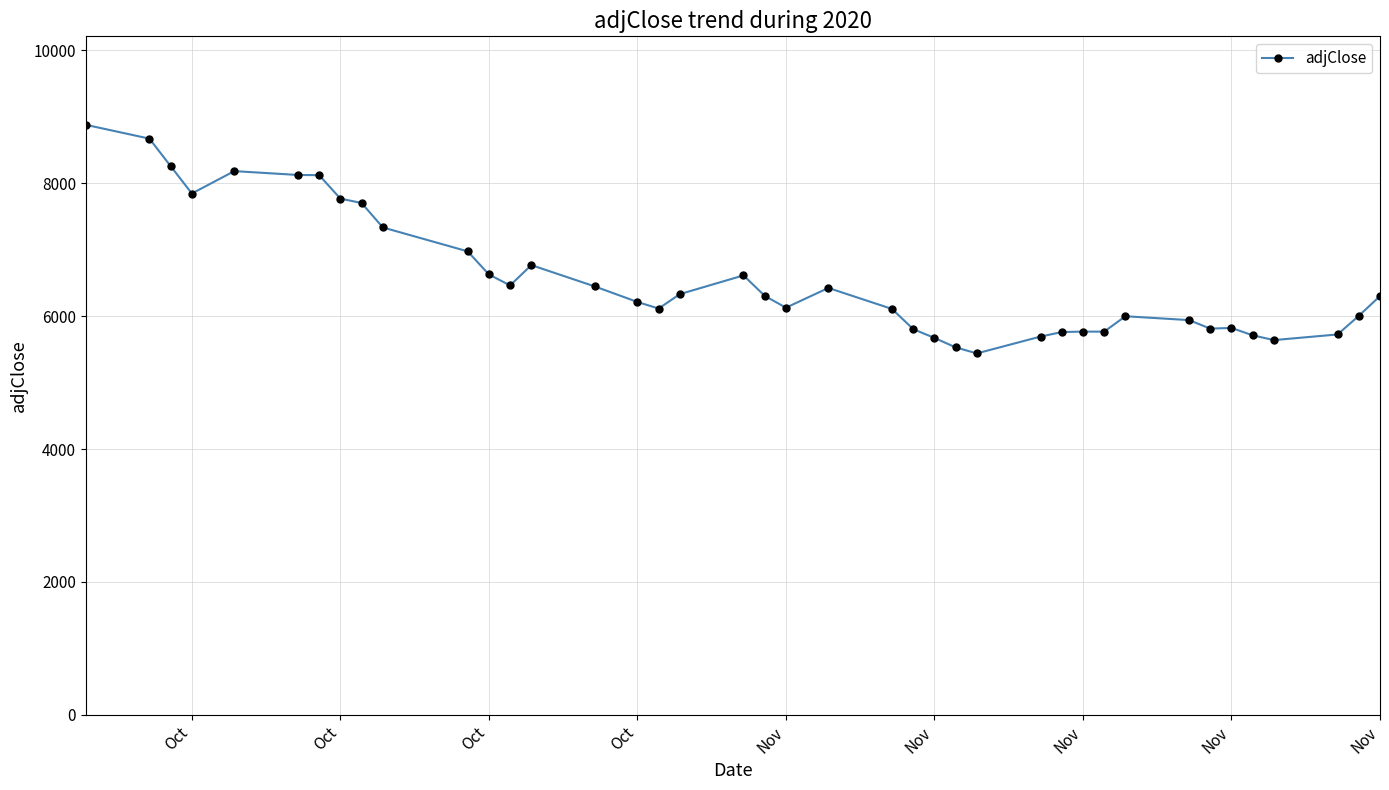

What is the value of the 23rd point from the left?

6109